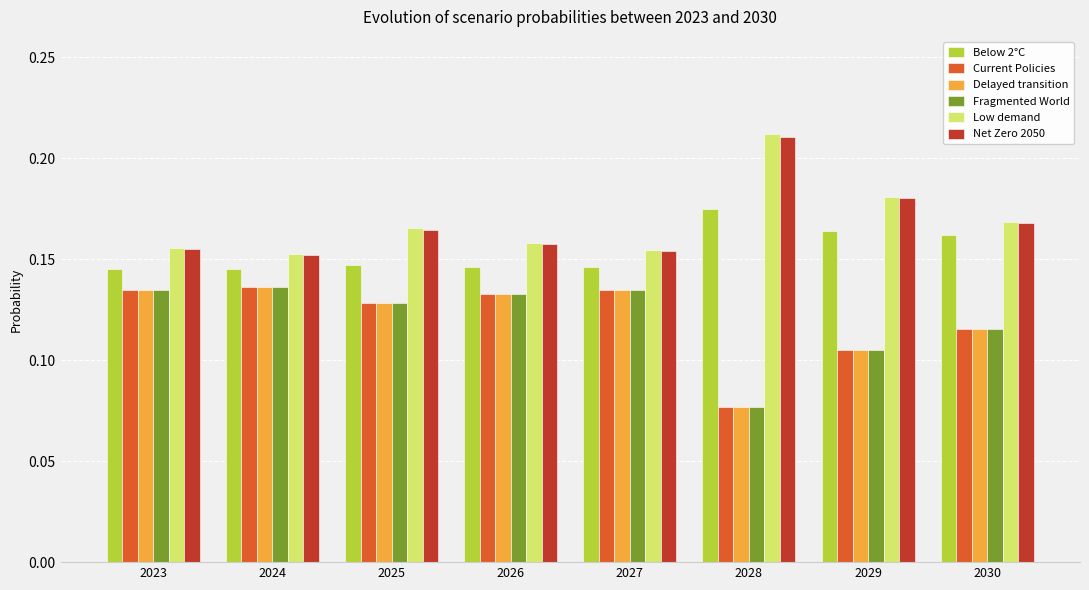

Count the number of categories in the chart.

8